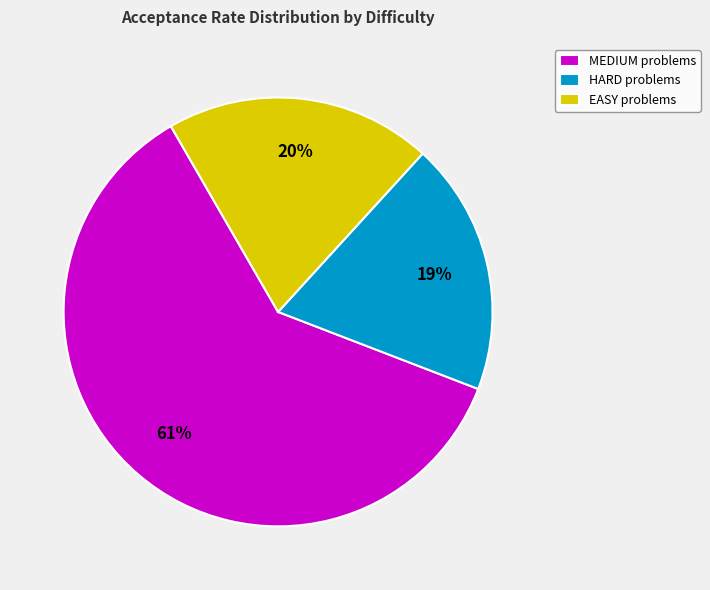

To the nearest percent, what is the average slice percentage?

33%